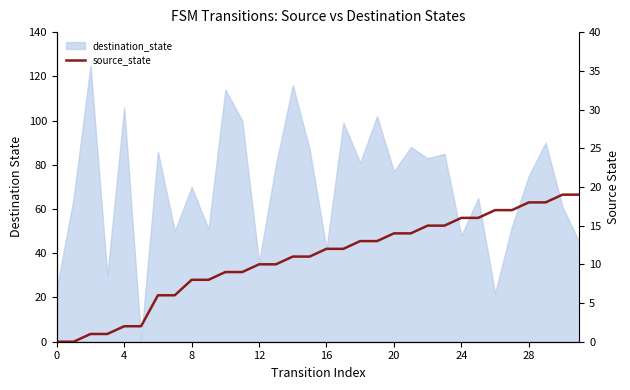

How many values are below 12?

16